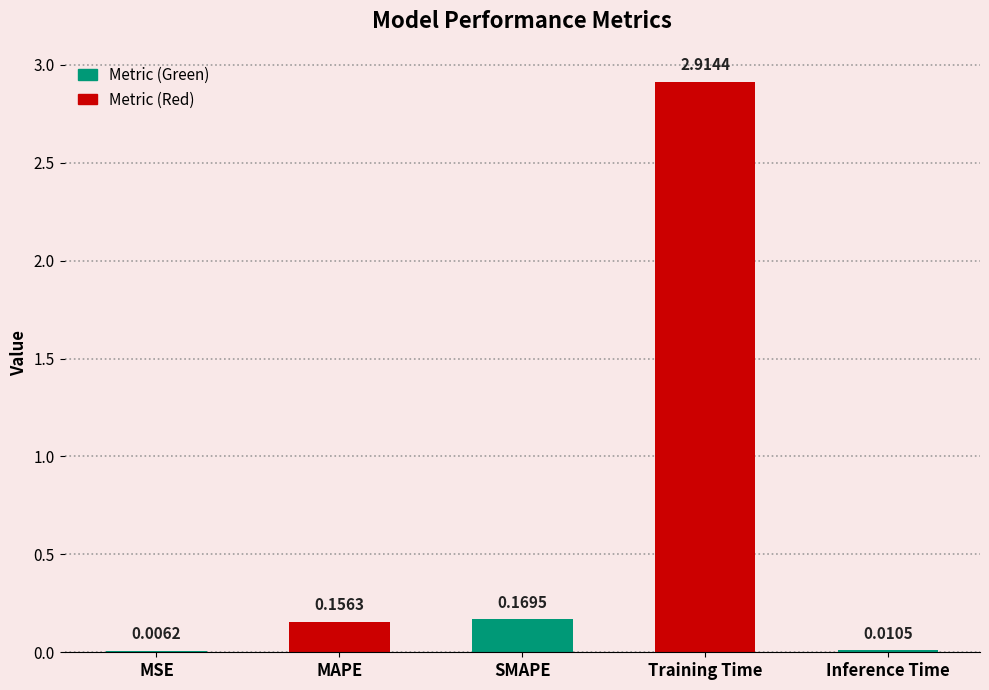

Which label corresponds to the largest value in the chart?

Training Time